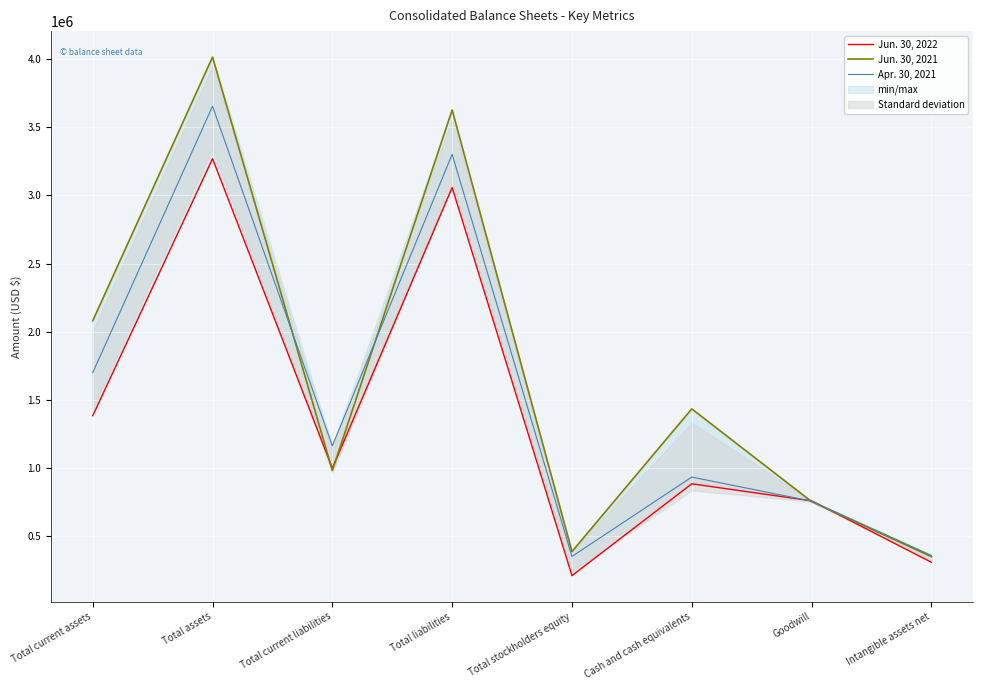

How many values in the Apr. 30, 2021 series are below 1163079?

4